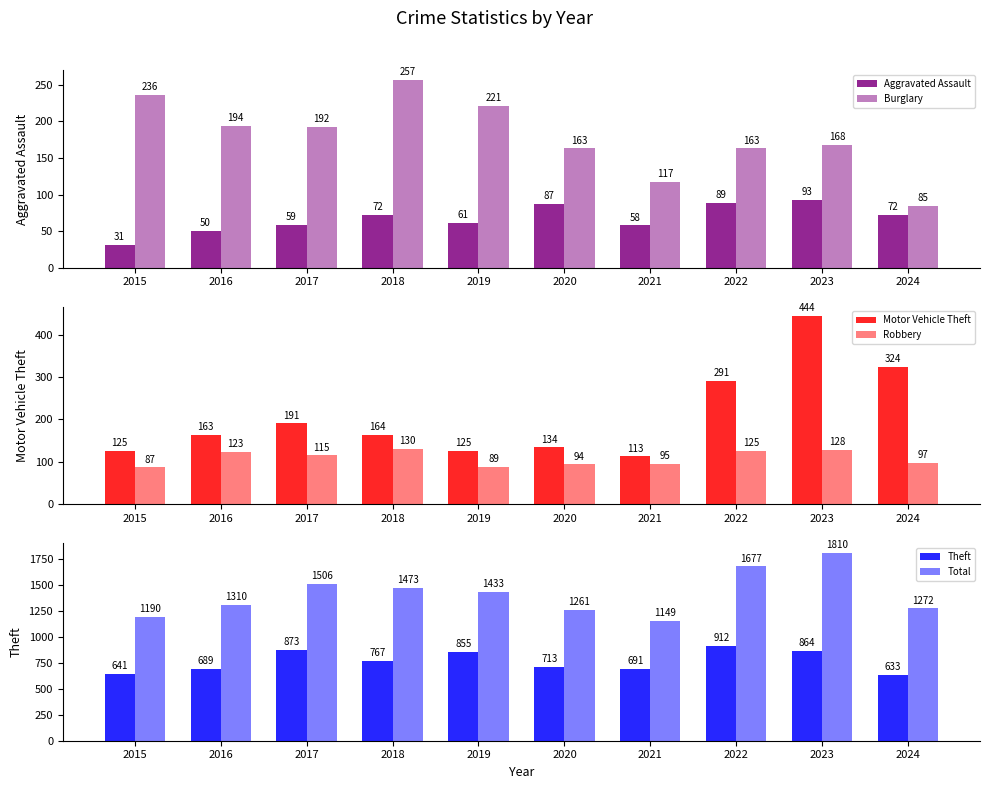

Reading left to right, what are all the values shown in this chart?

Aggravated Assault: 2015=31	2016=50	2017=59	2018=72	2019=61	2020=87	2021=58	2022=89	2023=93	2024=72
Burglary: 2015=236	2016=194	2017=192	2018=257	2019=221	2020=163	2021=117	2022=163	2023=168	2024=85
Motor Vehicle Theft: 2015=125	2016=163	2017=191	2018=164	2019=125	2020=134	2021=113	2022=291	2023=444	2024=324
Robbery: 2015=87	2016=123	2017=115	2018=130	2019=89	2020=94	2021=95	2022=125	2023=128	2024=97
Theft: 2015=641	2016=689	2017=873	2018=767	2019=855	2020=713	2021=691	2022=912	2023=864	2024=633
Total: 2015=1190	2016=1310	2017=1506	2018=1473	2019=1433	2020=1261	2021=1149	2022=1677	2023=1810	2024=1272